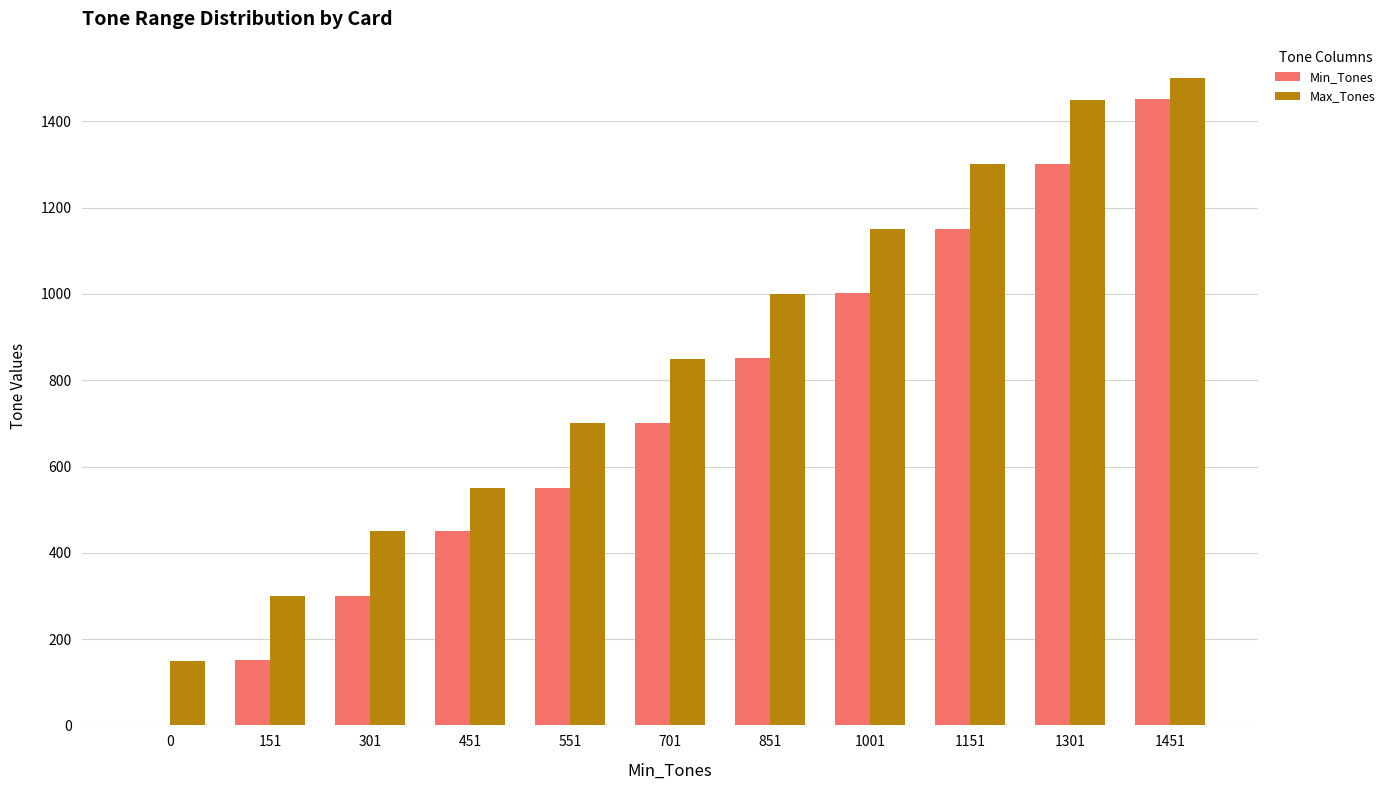

True or false: Min_Tones has a value of 114 at 301.

False